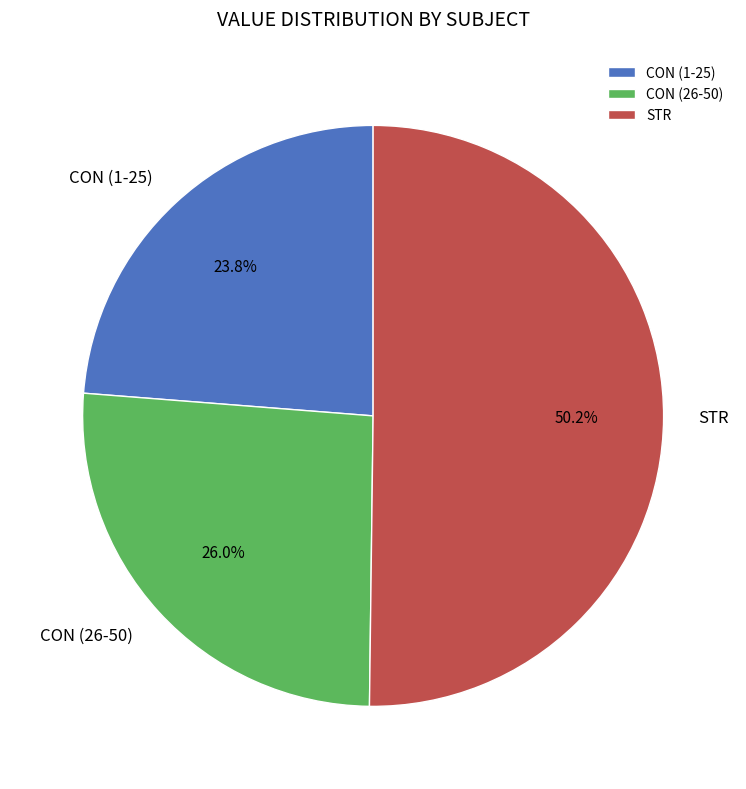

What portion of the pie excludes CON (1-25)?

76.2%